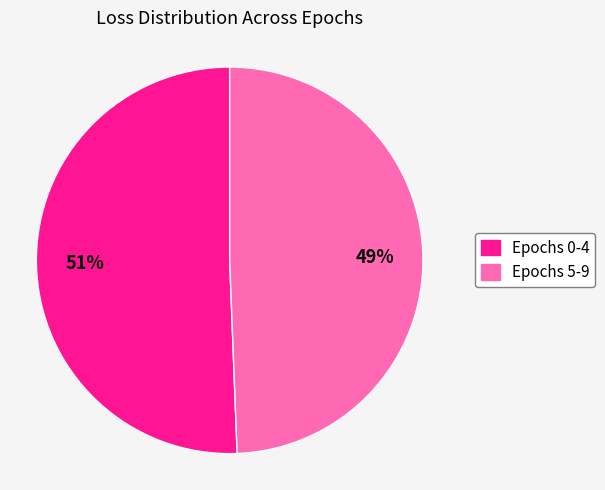

How many segments does this pie chart have?

2